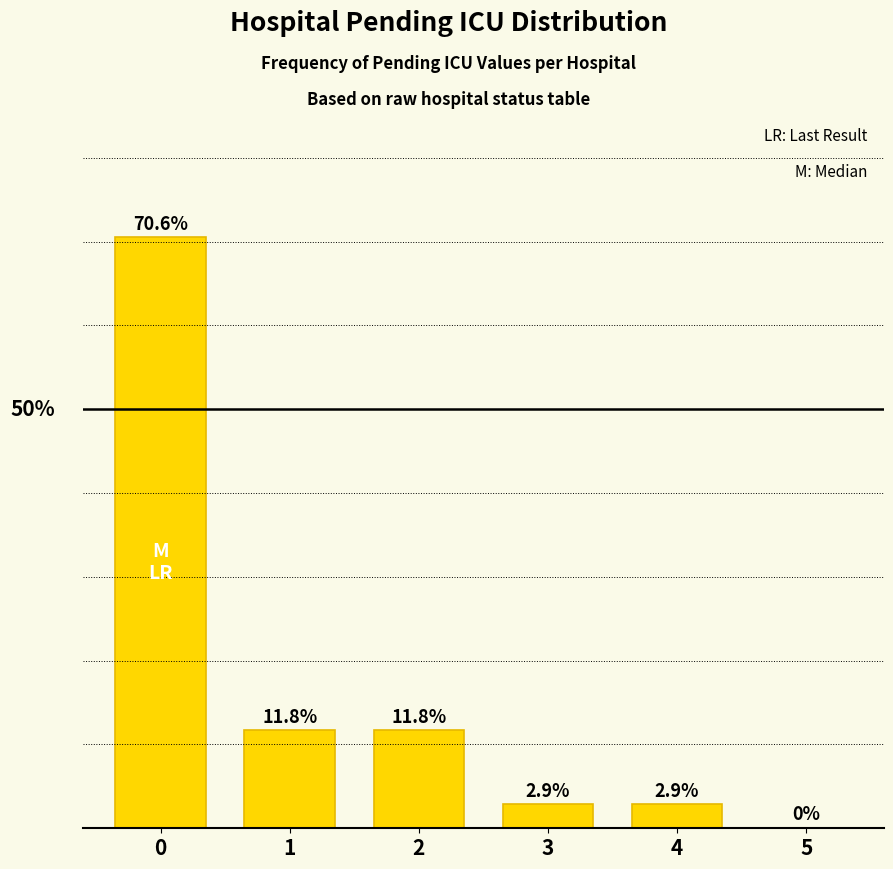

Reading left to right, transcribe all the data shown in this chart.

70.6	11.8	11.8	2.9	2.9	0.0